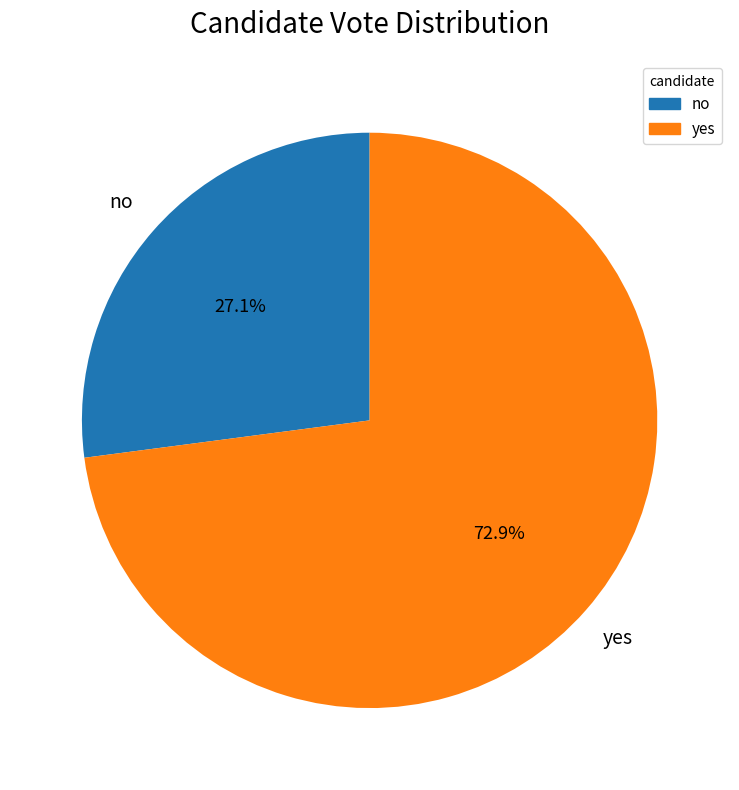

What percentage is the no slice, to the nearest percent?

27%